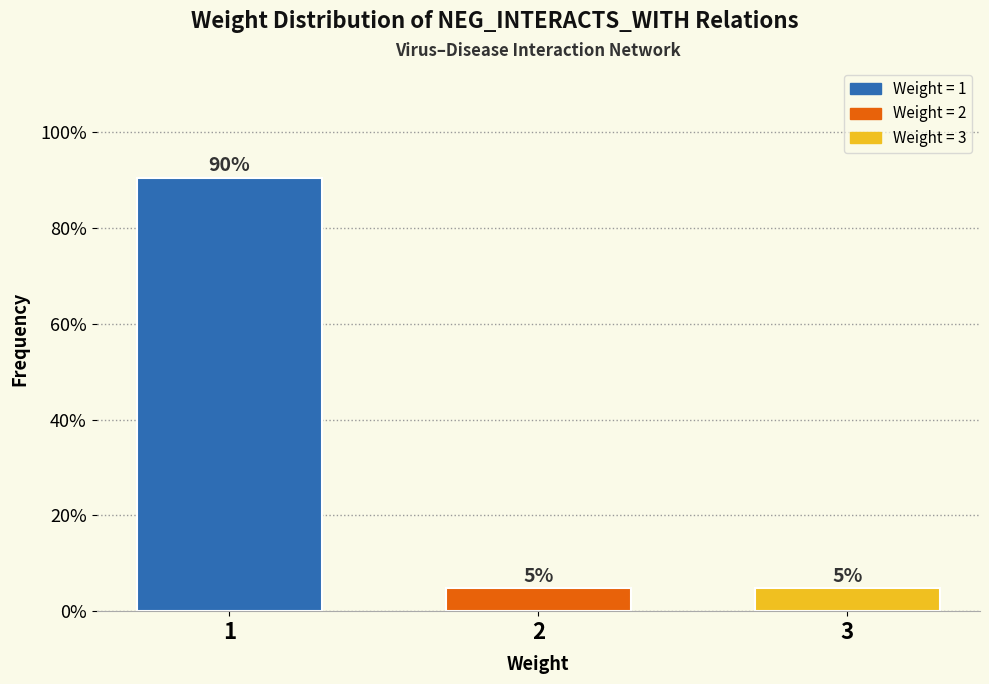

How many bars are there in total?

3